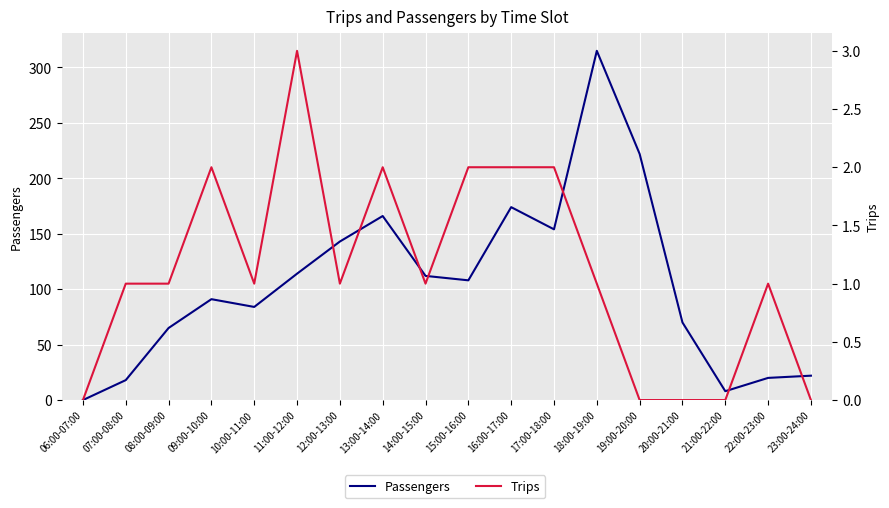

What is the highest value of the Trips series?

3